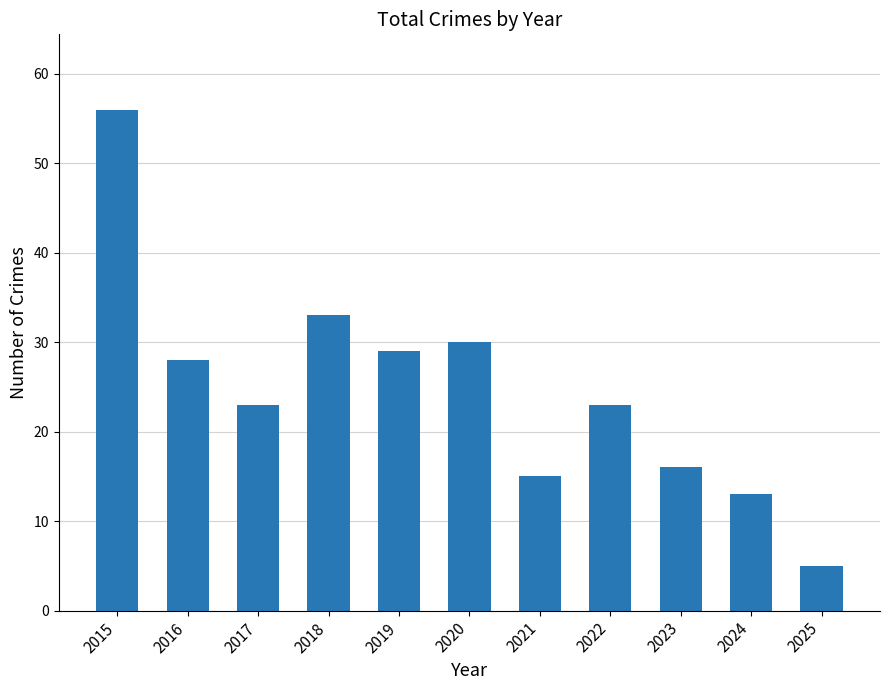

Reading right to left, transcribe all the data shown in this chart.

5	13	16	23	15	30	29	33	23	28	56